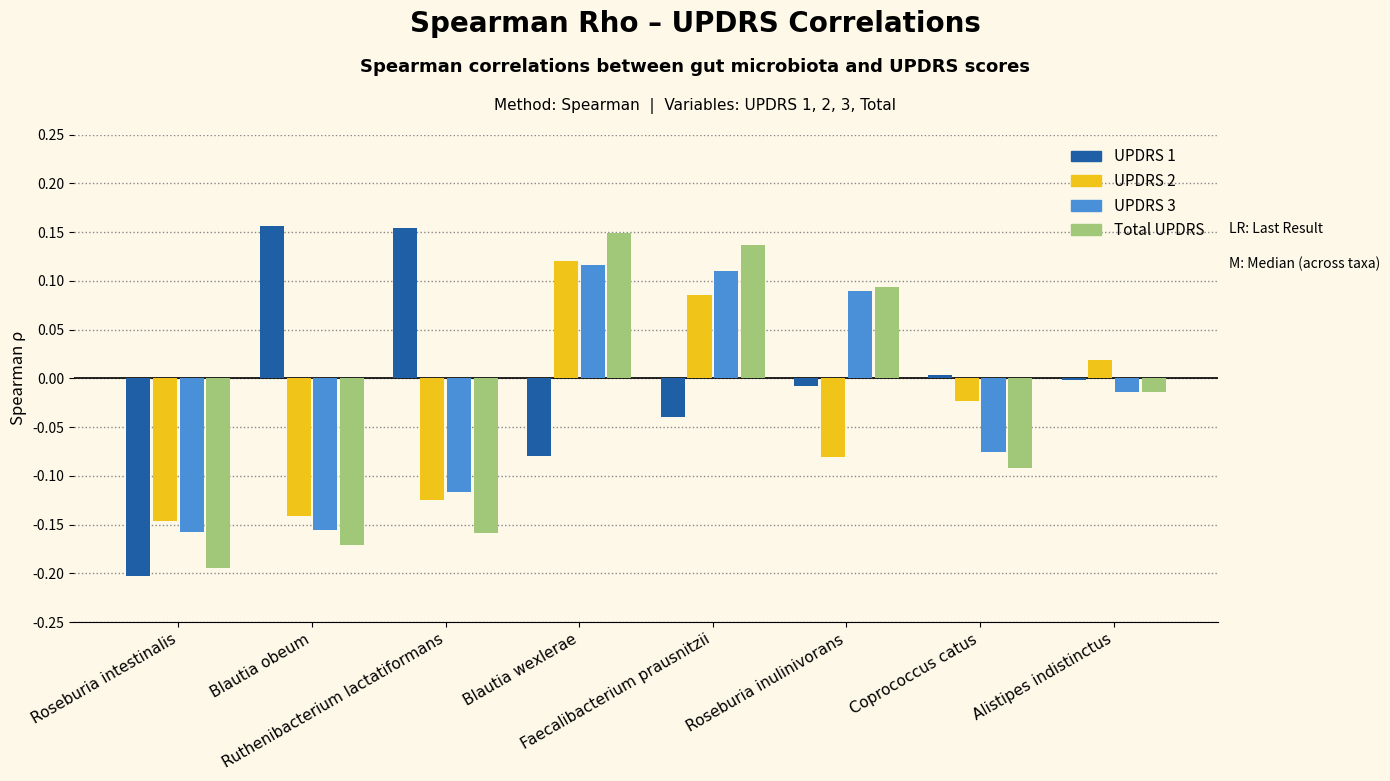

Which series has the largest total across all categories?

UPDRS 1